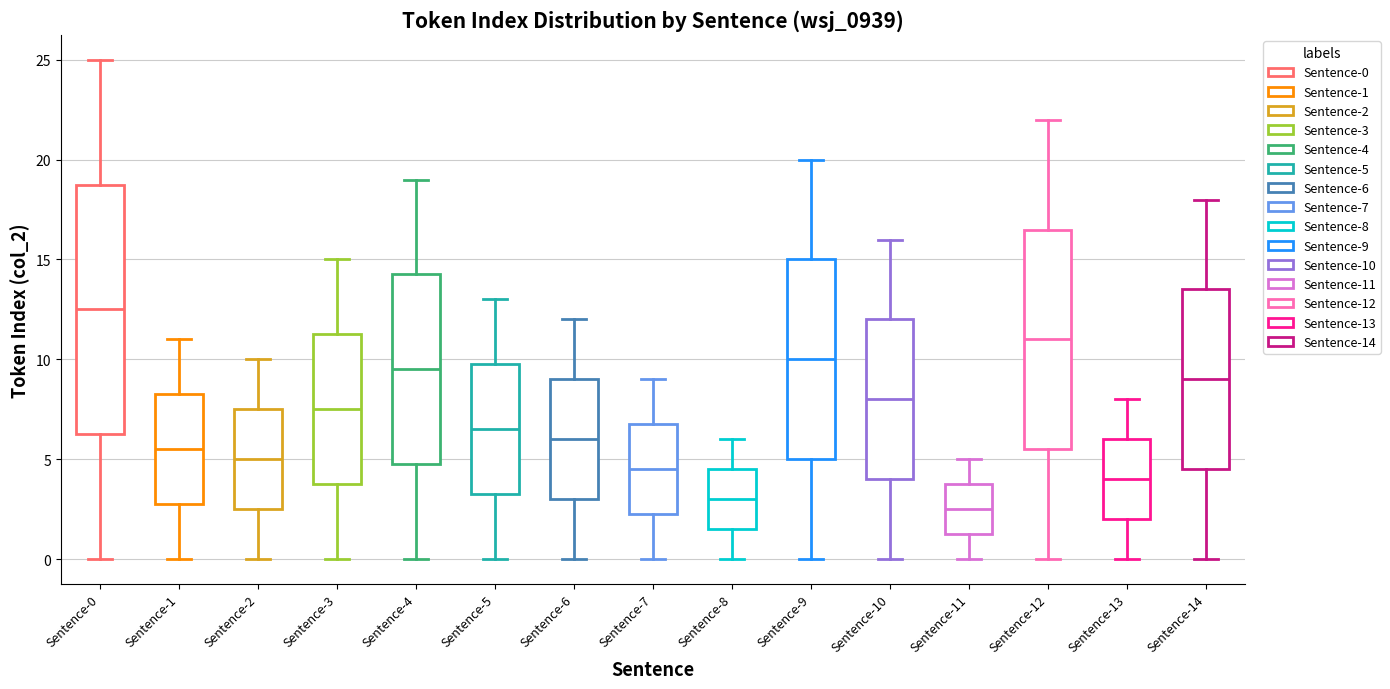

Where does the upper whisker of the box for Sentence-2 end on the y-axis? The values are not printed on the chart, so give them approximately, as read against the axis.

10.0